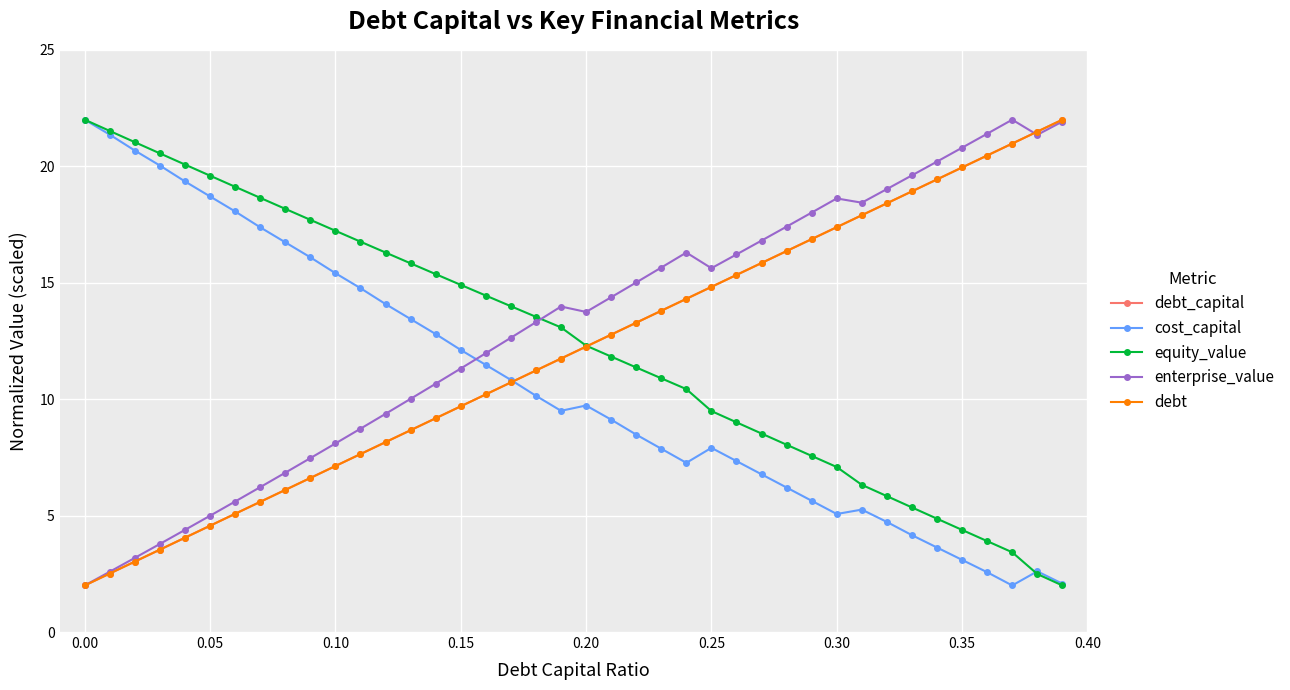

What is the value of the debt_capital point at the 33rd from the left?

18.4